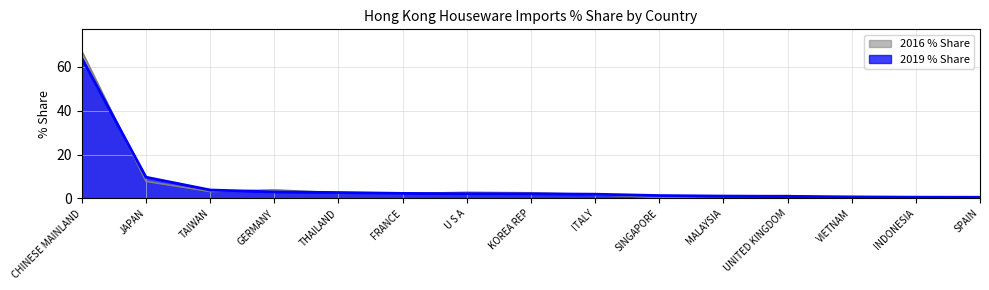

Is it true that 2019 % Share equals 13.7 at JAPAN?

False